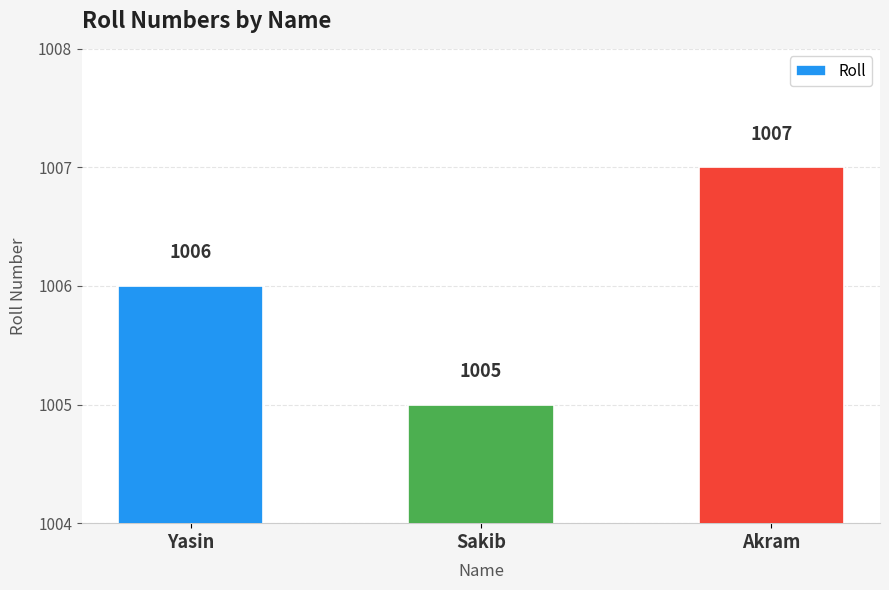

Is it true that the value at Yasin is 250?

False